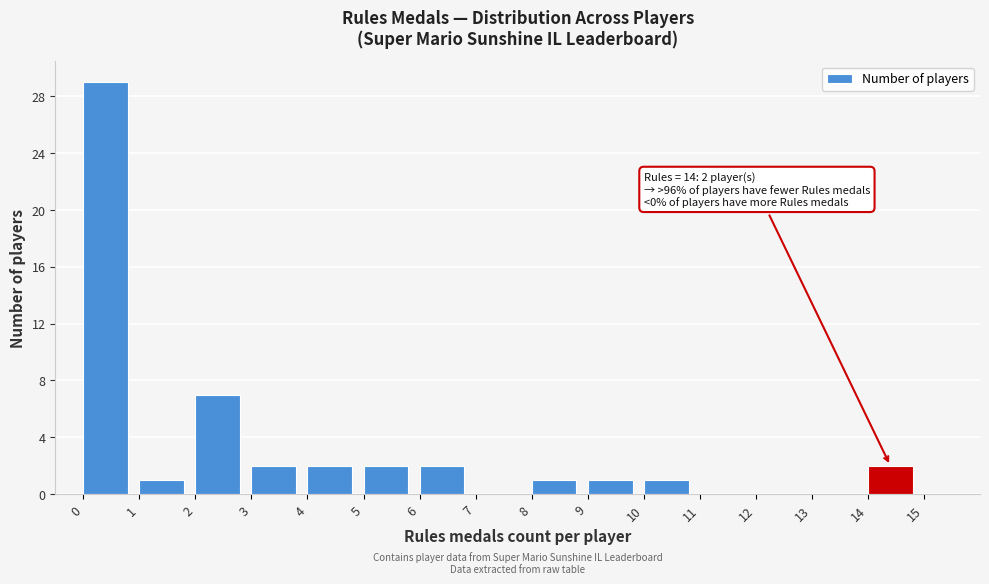

Over which range of the x-axis is the bar tallest?

0 to 1